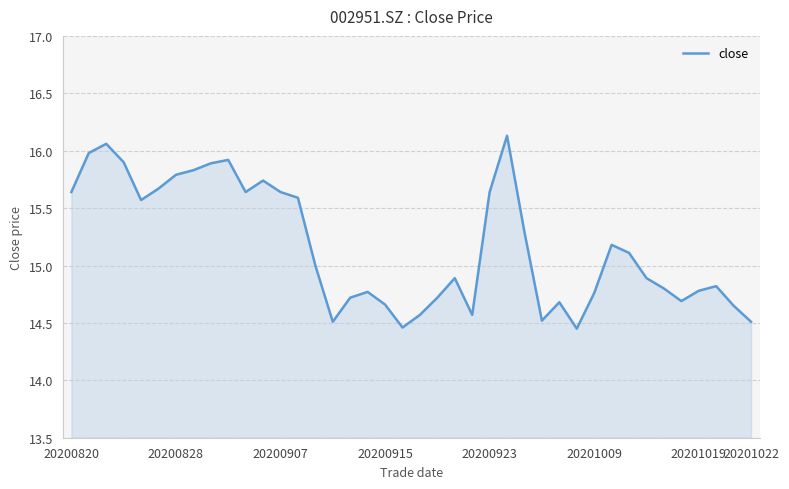

What is the difference between the maximum and minimum values?

1.7